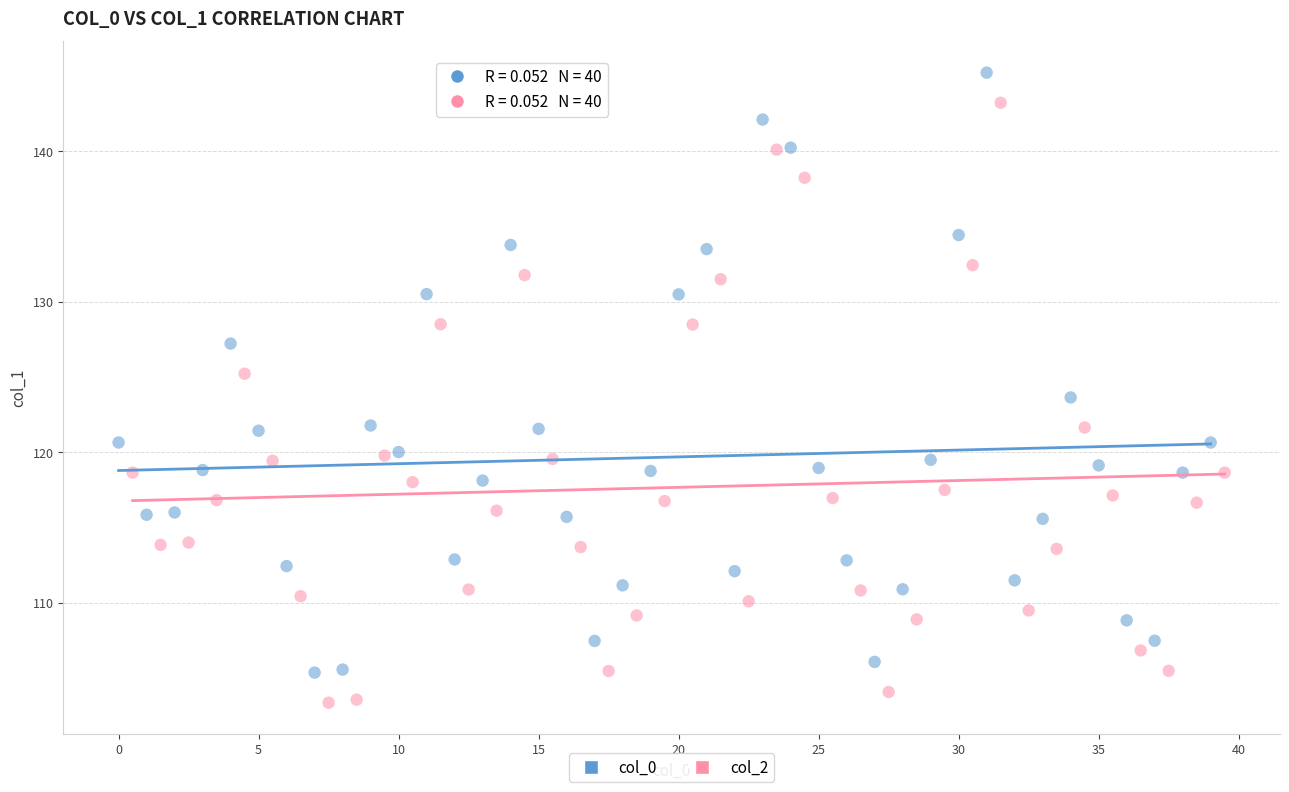

Which series reaches the maximum Y coordinate?

col_0